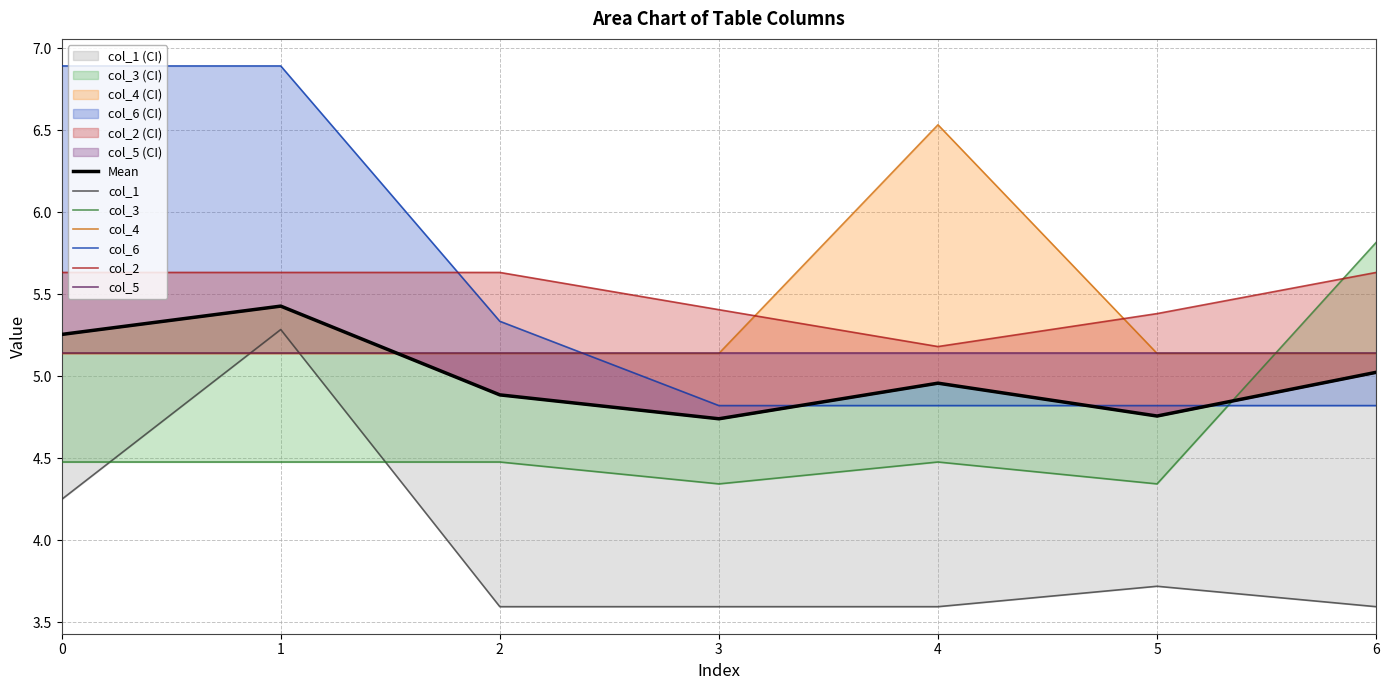

Which series has the largest total across all categories?

col_2